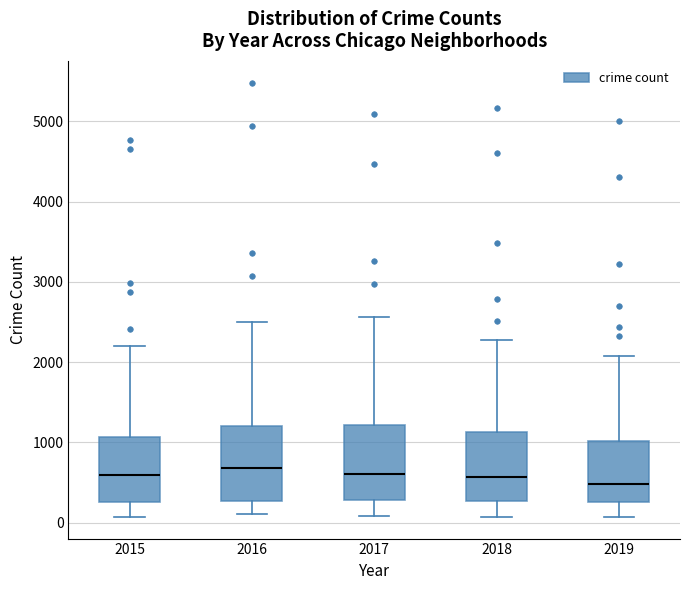

Reading left to right, read every box against the y-axis: the position of its median line, the range the box covers, and the ends of its whiskers. The values are not printed on the chart, so give them approximately, as read against the axis.

2015: median 600, box 300 to 1100, whiskers 100 to 2200
2016: median 700, box 300 to 1200, whiskers 100 to 2500
2017: median 600, box 300 to 1200, whiskers 100 to 2600
2018: median 600, box 300 to 1100, whiskers 100 to 2300
2019: median 500, box 300 to 1000, whiskers 100 to 2100